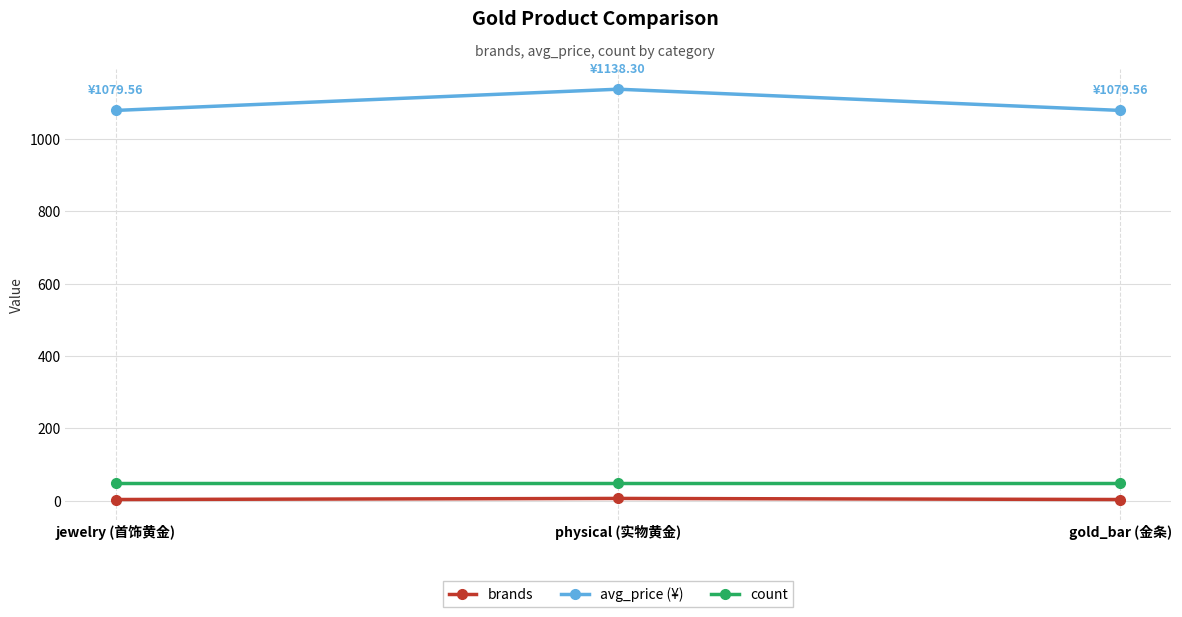

What is the sum of all brands values?

12.0